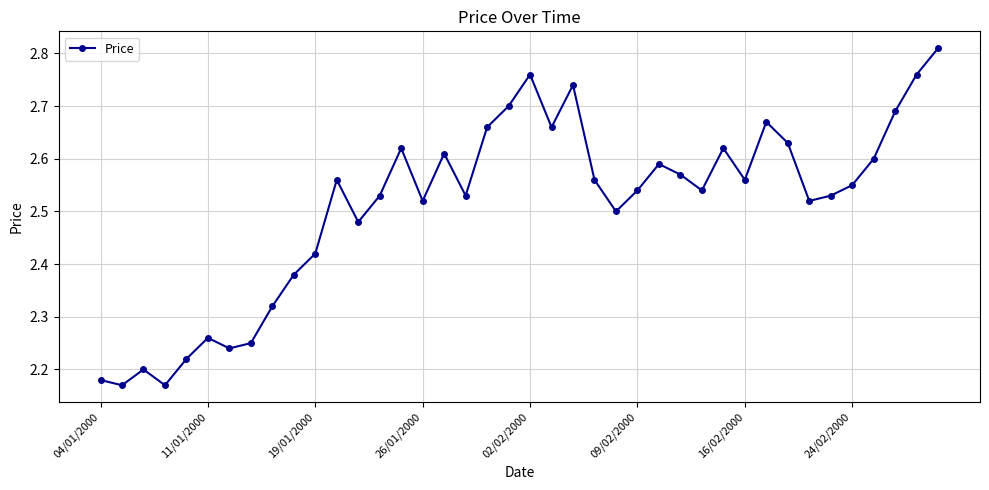

What is the sum of all values?

100.4